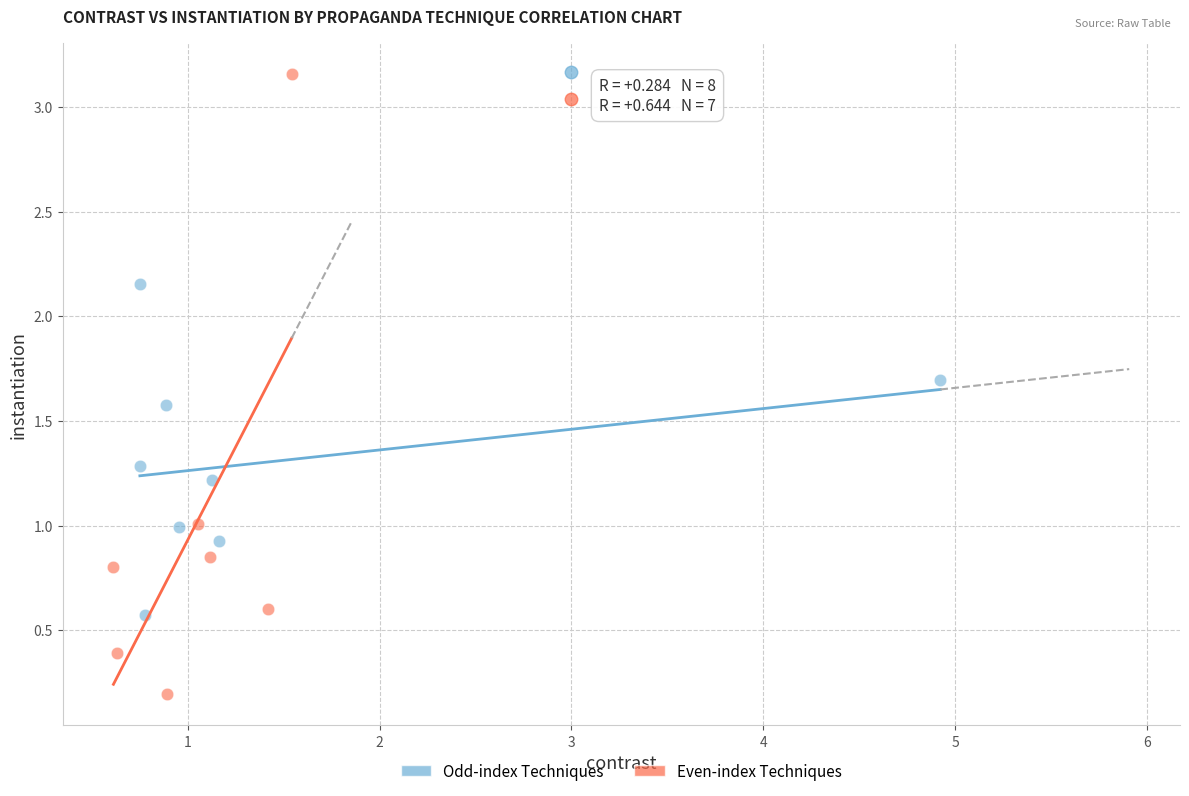

Which series has the widest spread of Y values?

Even-index Techniques